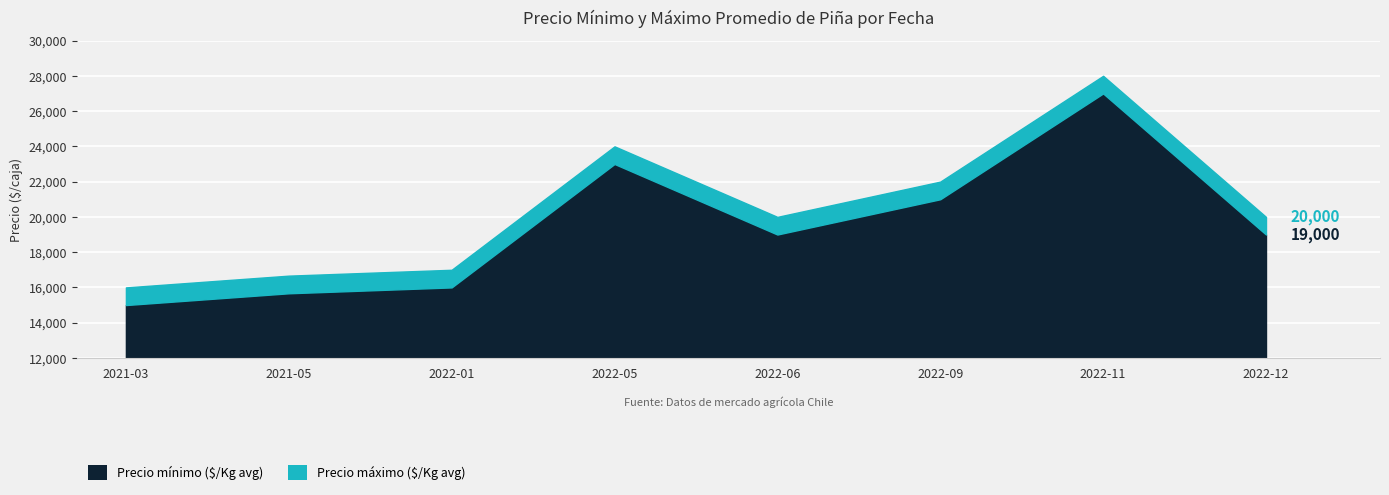

What is the difference between the highest and lowest values at 2021-05?

1000